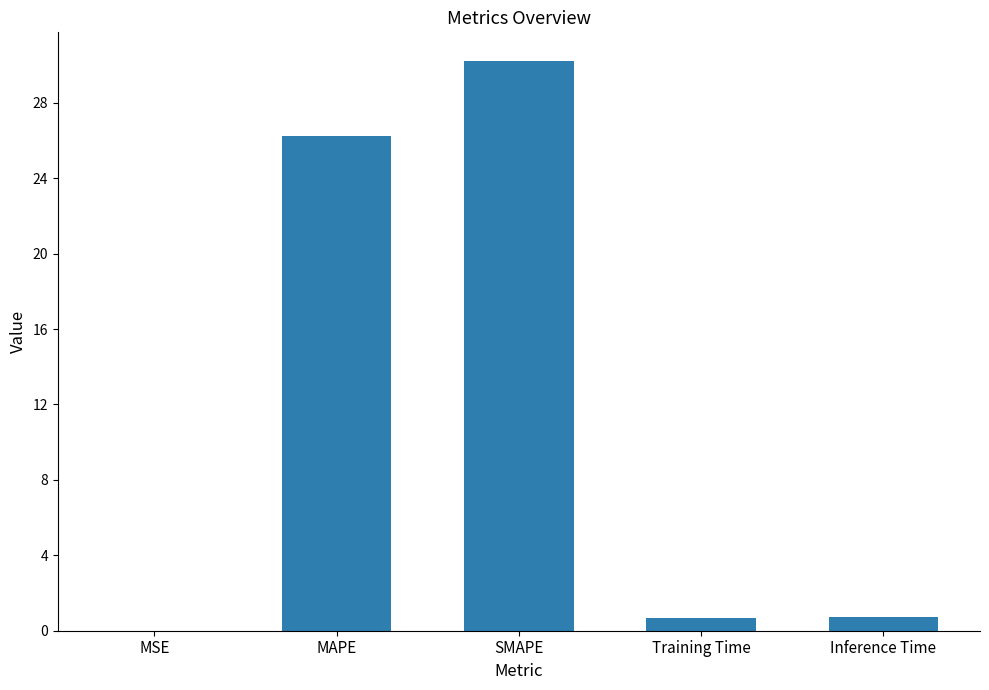

What is the sum of all values?

57.9